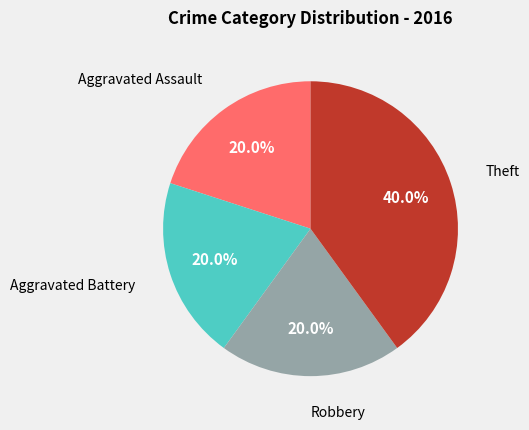

Does any single category account for the majority?

No